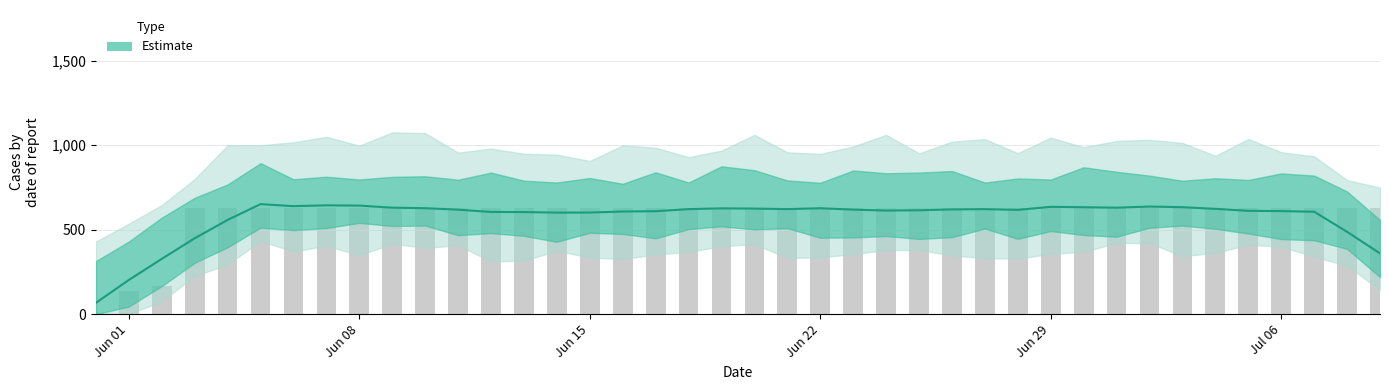

Count the number of categories in the chart.

40